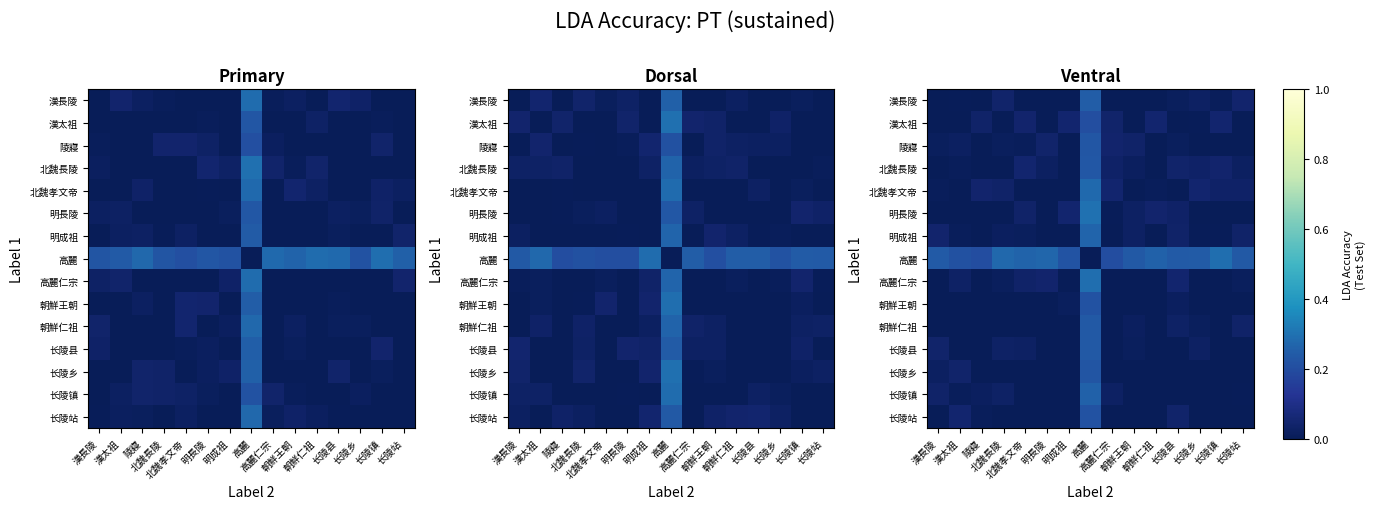

True or false: 陵寢 has a value of 0.0 at 长陵乡.

True